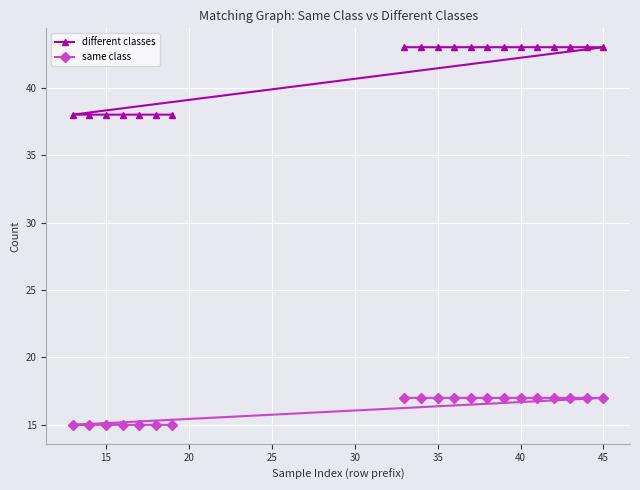

How many distinct data groups are displayed?

2